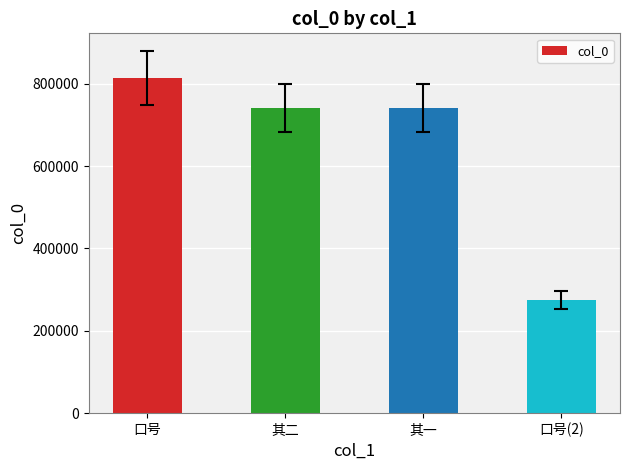

The value at 口号 is 1157710. True or false?

False